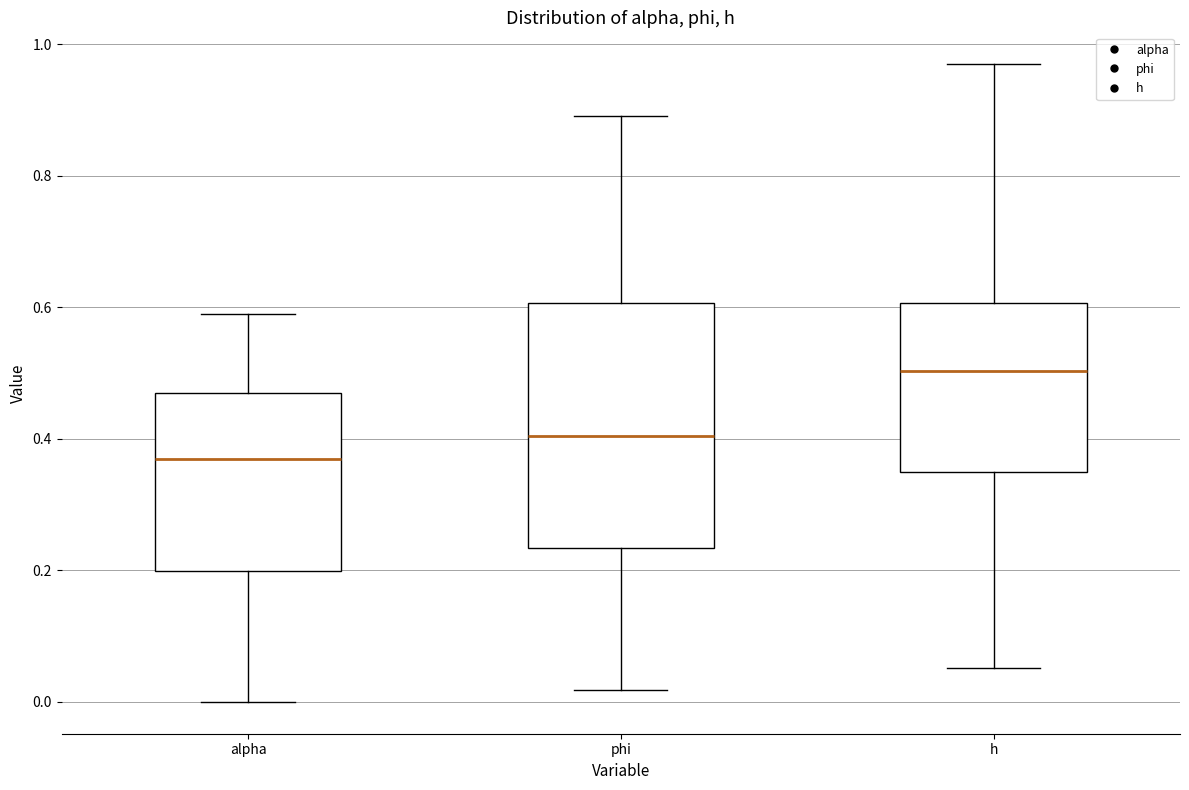

Where does the lower whisker of the box for phi end on the y-axis? The values are not printed on the chart, so give them approximately, as read against the axis.

0.02